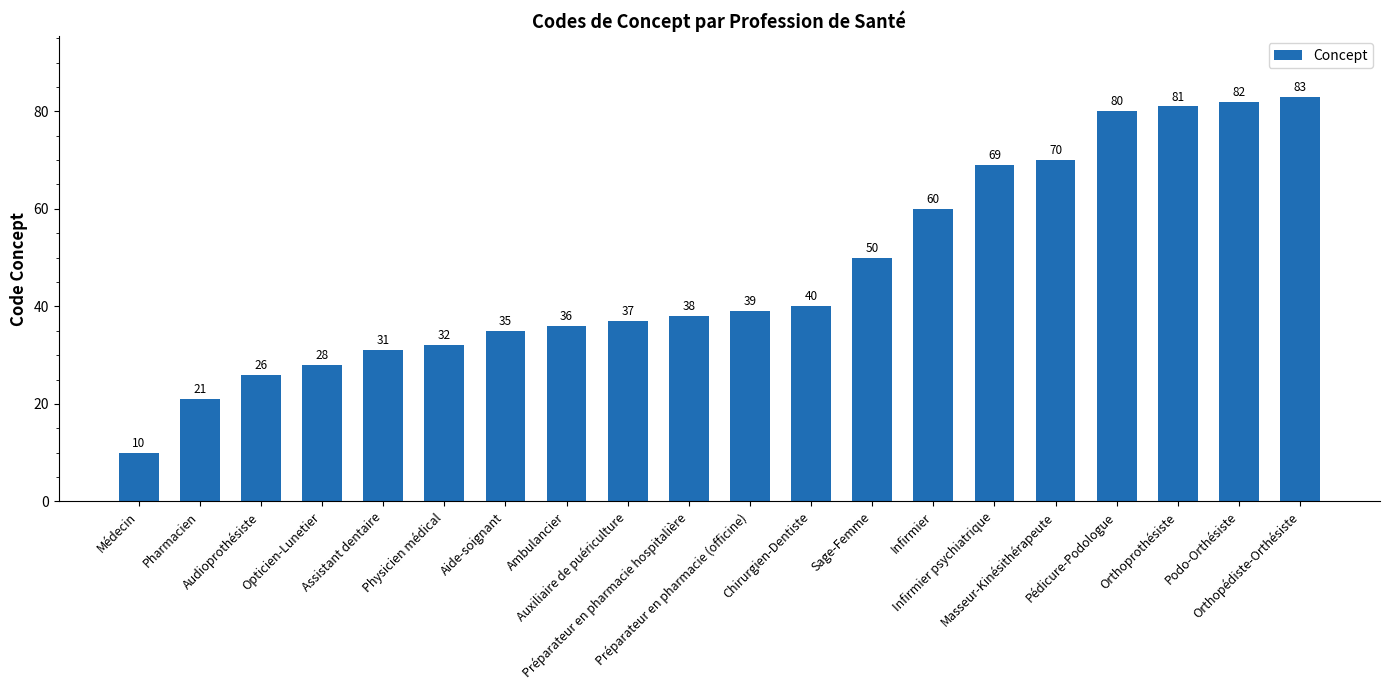

What is the difference between the maximum and second lowest values?

62